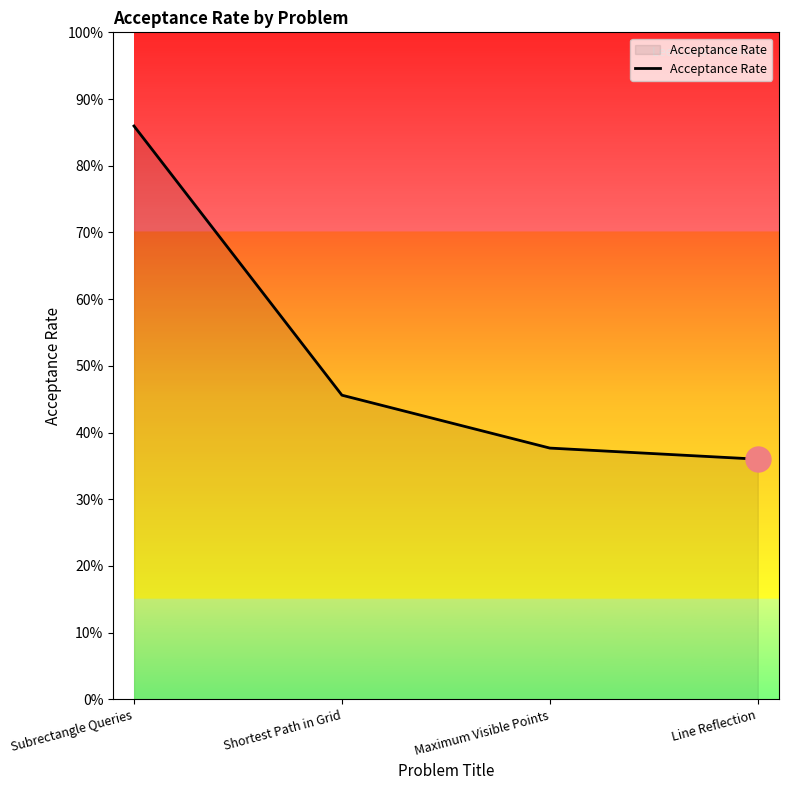

What is the smallest value displayed?

0.4